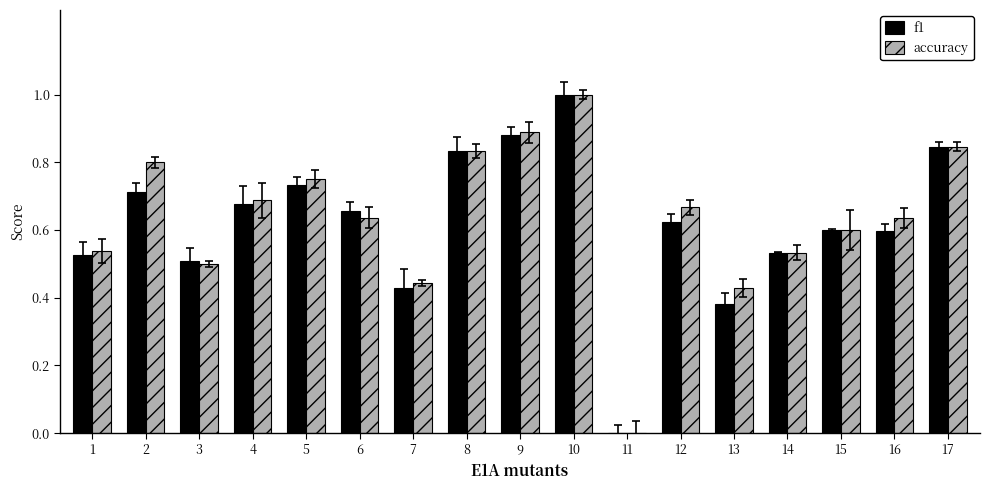

What is the total value across all series at 14?

1.1